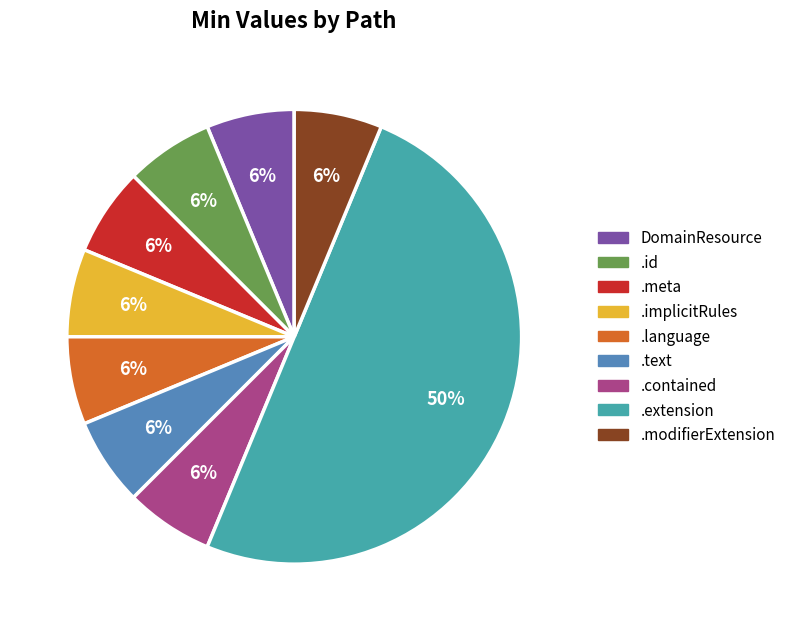

To the nearest percent, what is the average slice percentage?

11%